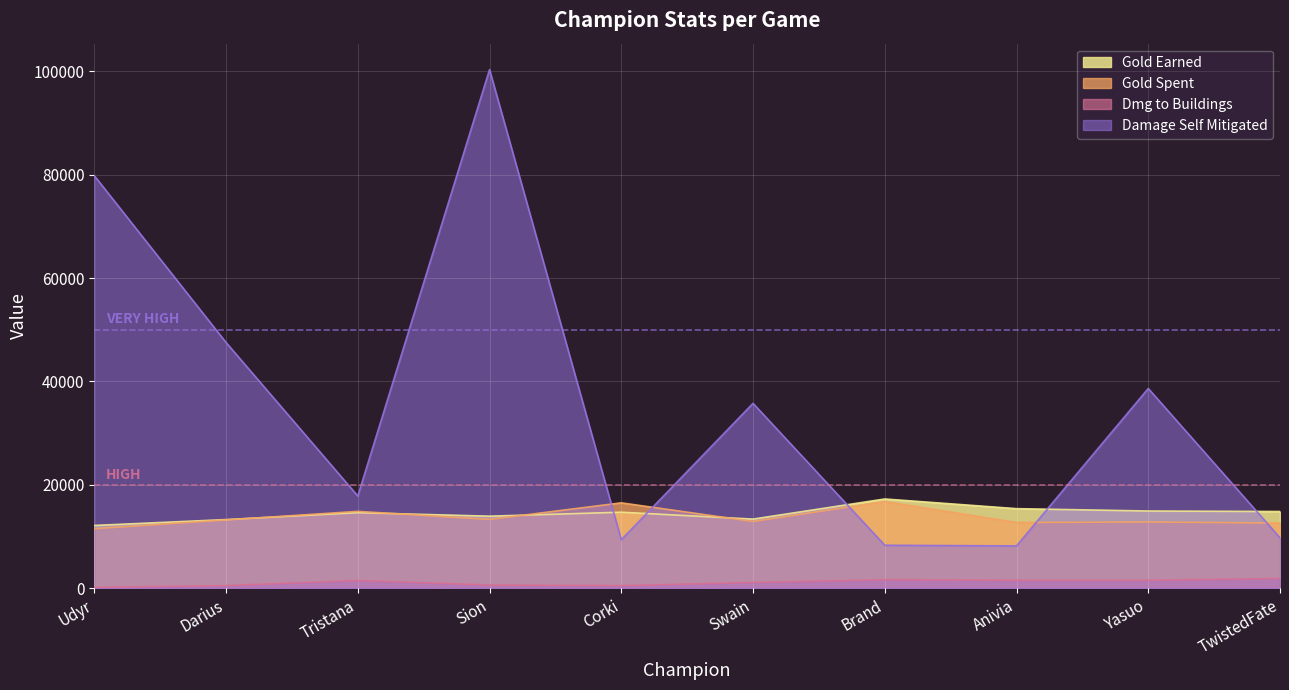

At Swain, list the series in order from smallest to largest.

damageDealtToBuildings, goldSpent, goldEarned, damageSelfMitigated